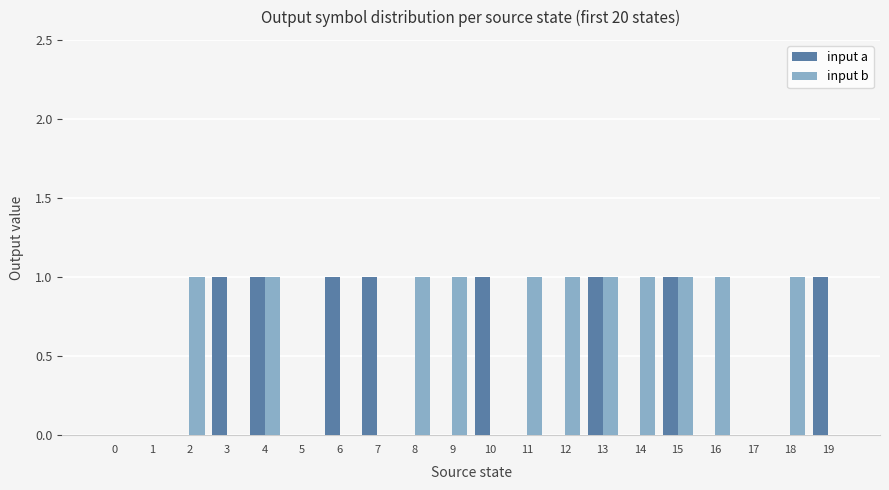

What is the average value of the input b series?

1